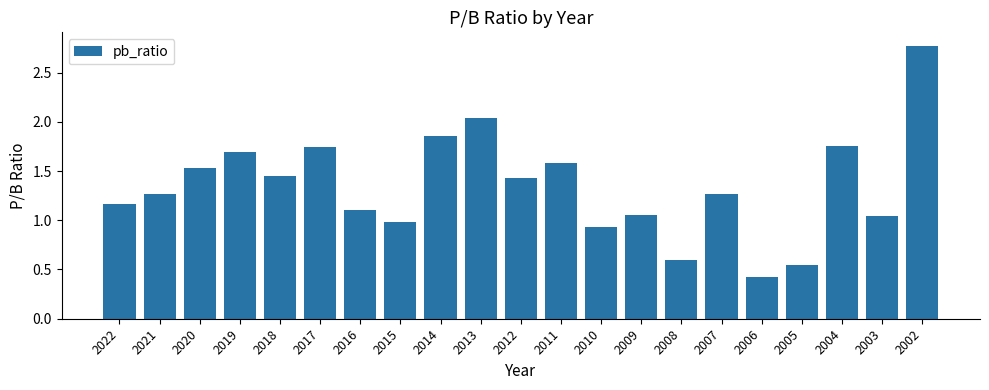

What is the difference between the maximum and second lowest values?

2.2